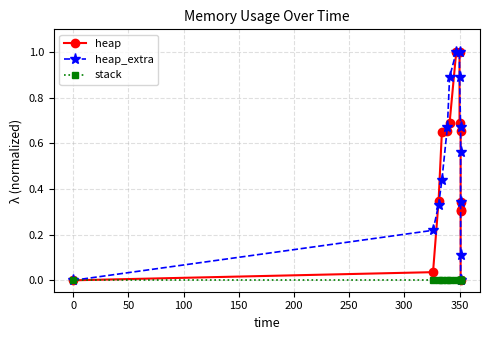

True or false: heap_extra and heap intersect in this chart.

True